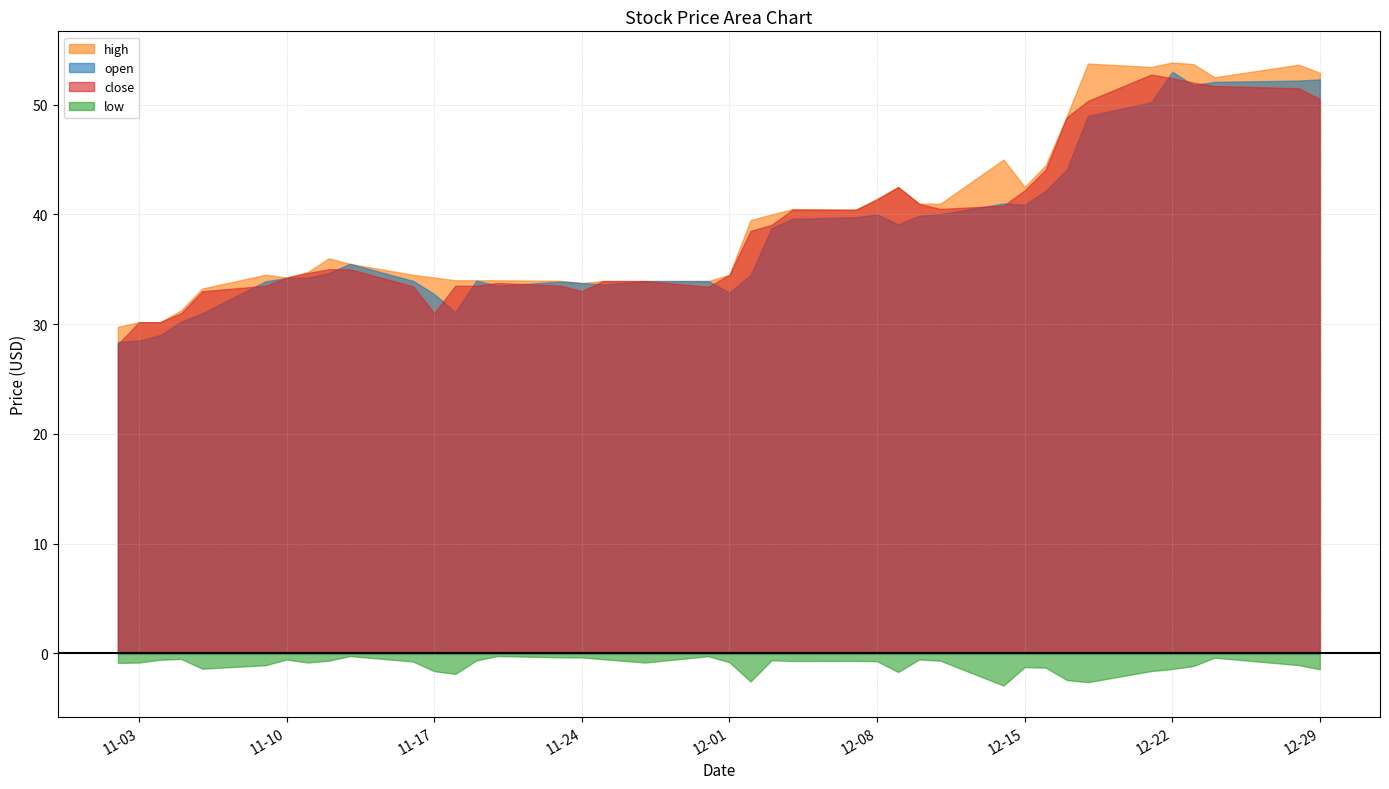

True or false: open and low intersect in this chart.

False